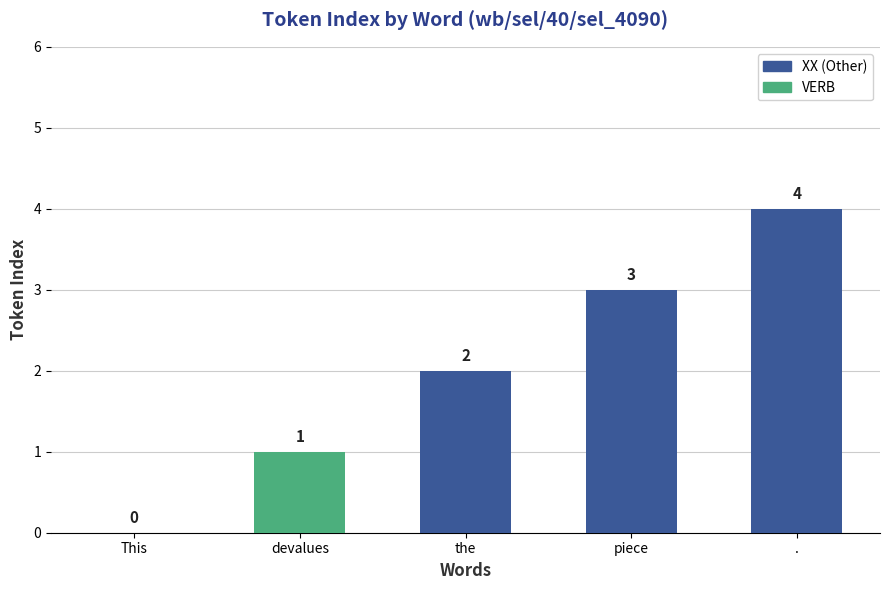

Is it true that the value at the is 2?

True